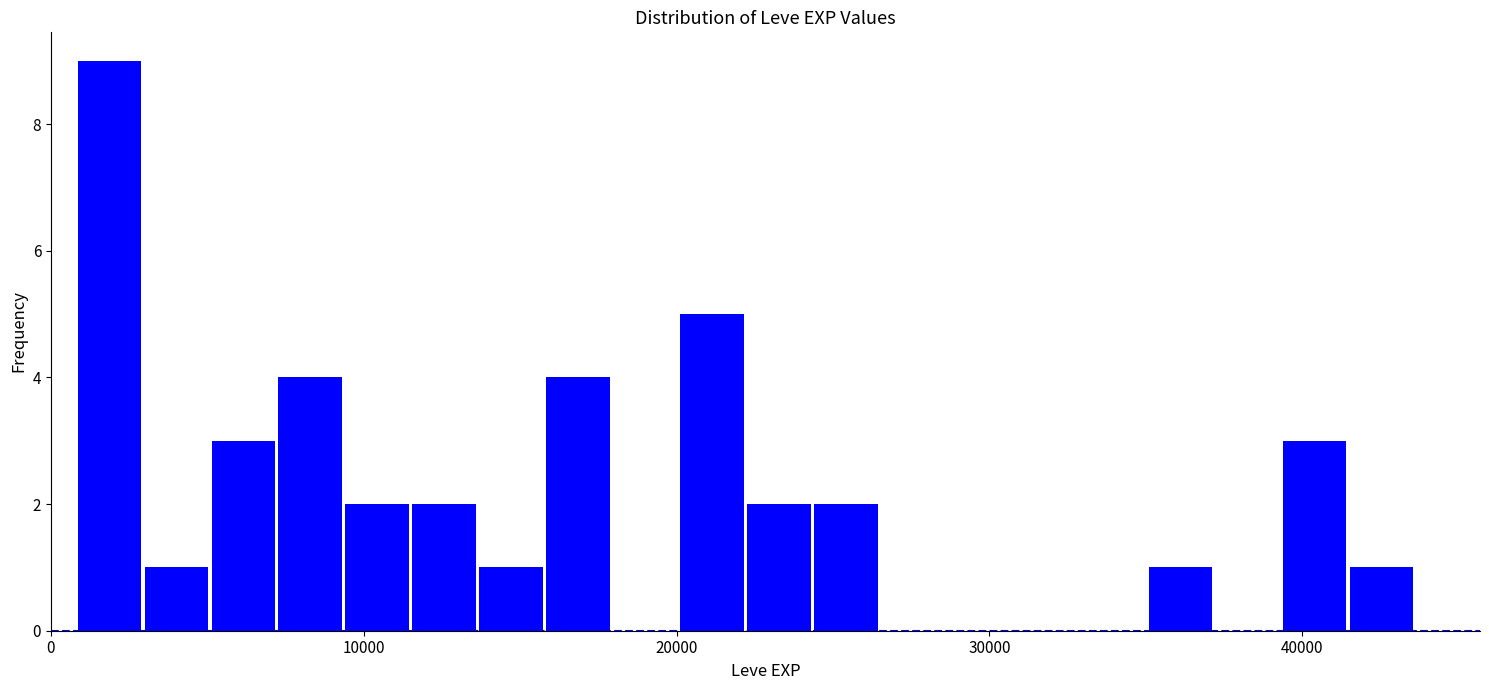

Read against the x-axis, roughly where is the centre of the tallest bar?

2000